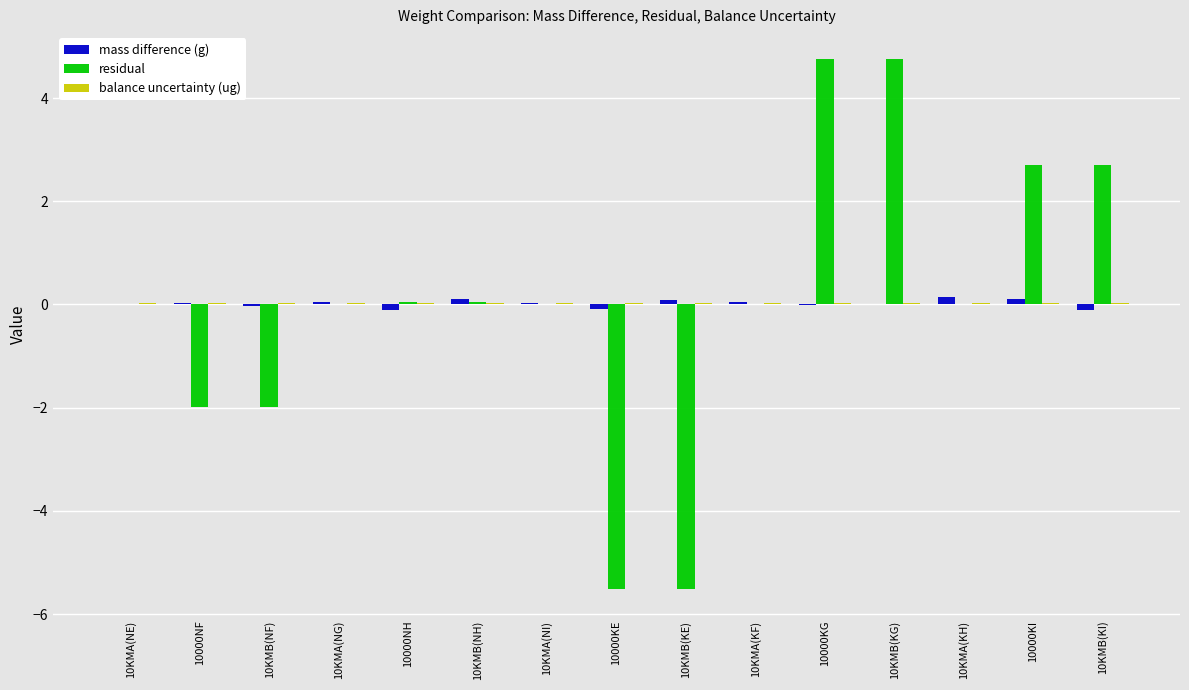

How many distinct data groups are displayed?

3